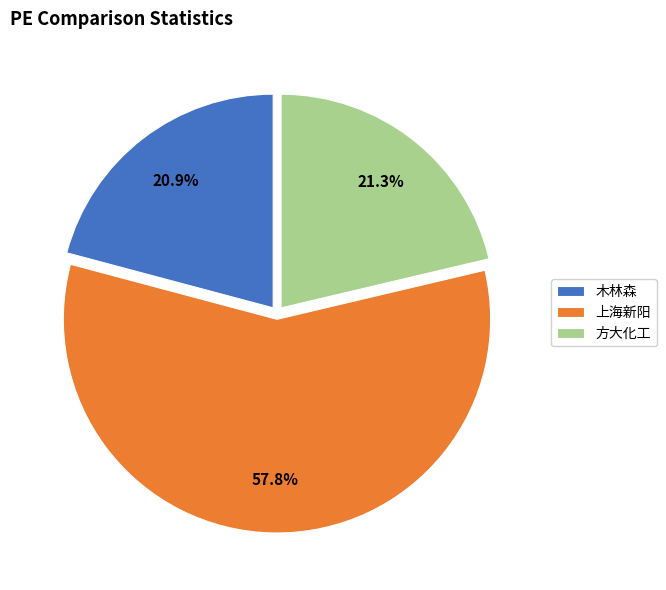

Which category accounts for the majority?

上海新阳